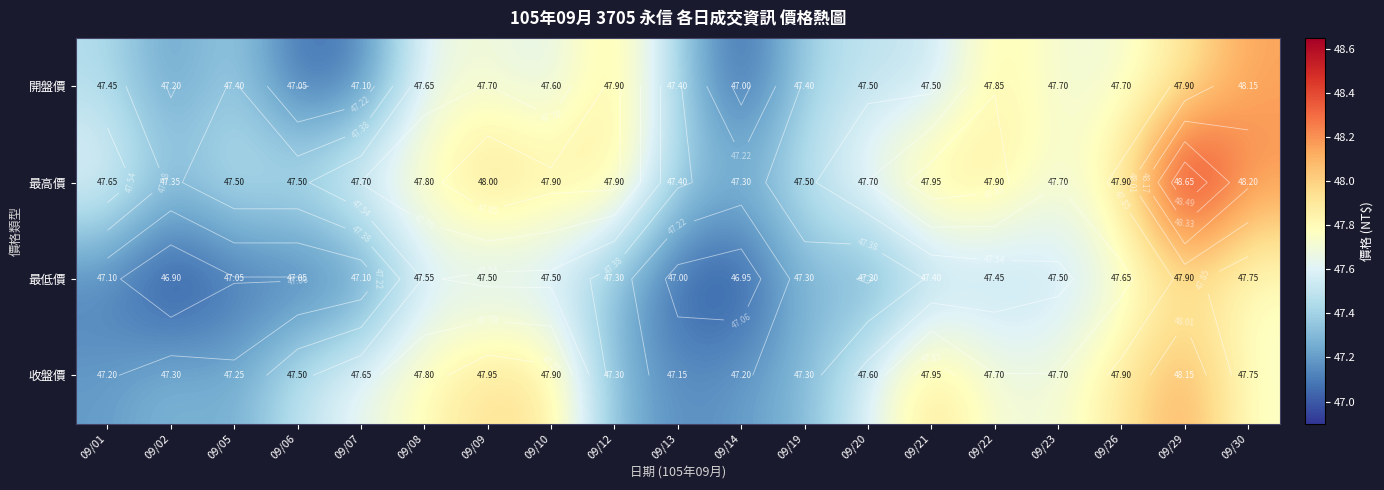

What is the maximum value shown in the chart?

48.6